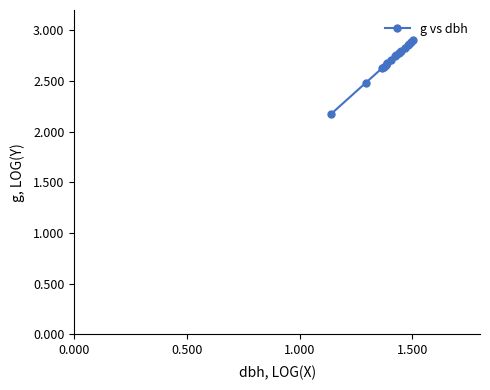

How many values are between 2 and 3?

17